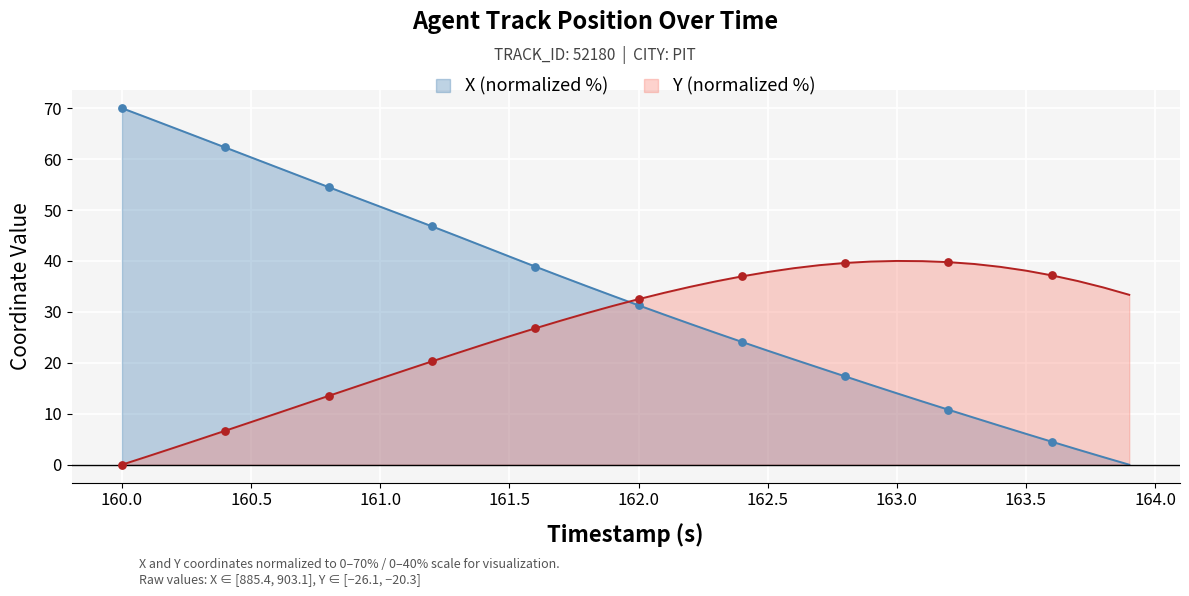

Which series contains the highest Y value?

X